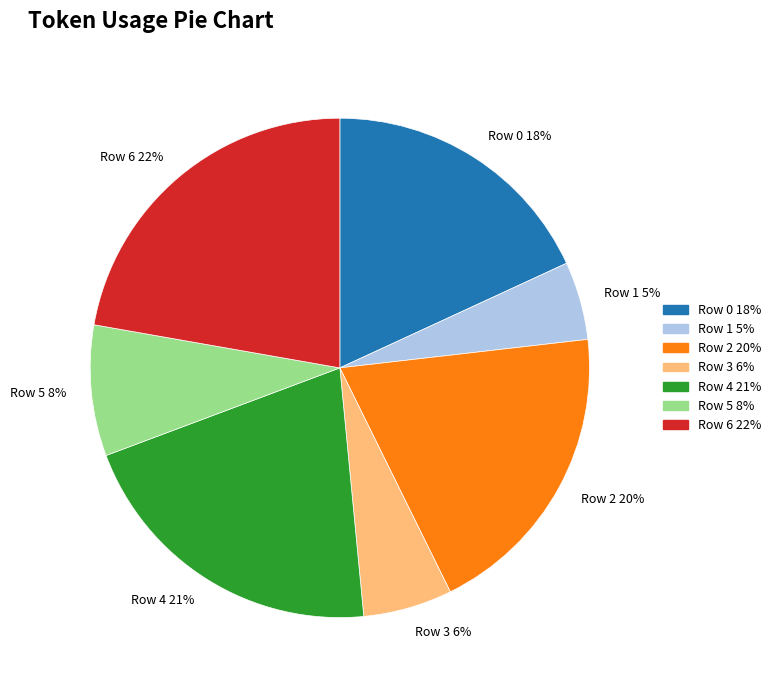

How many slices are in this pie chart?

7